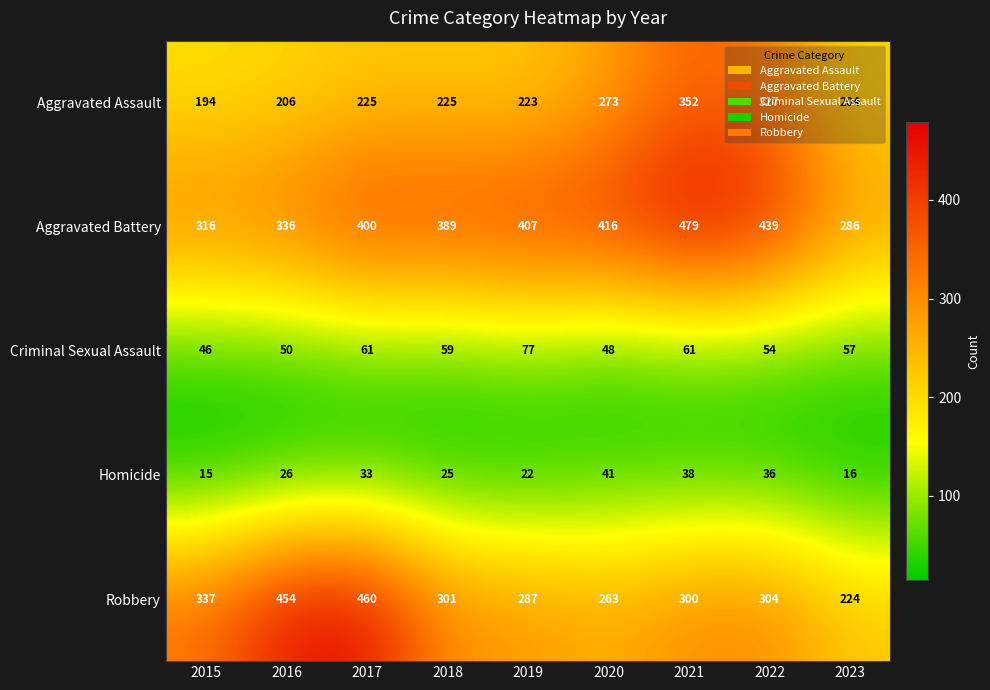

What is the total value across all series at 2023?

787